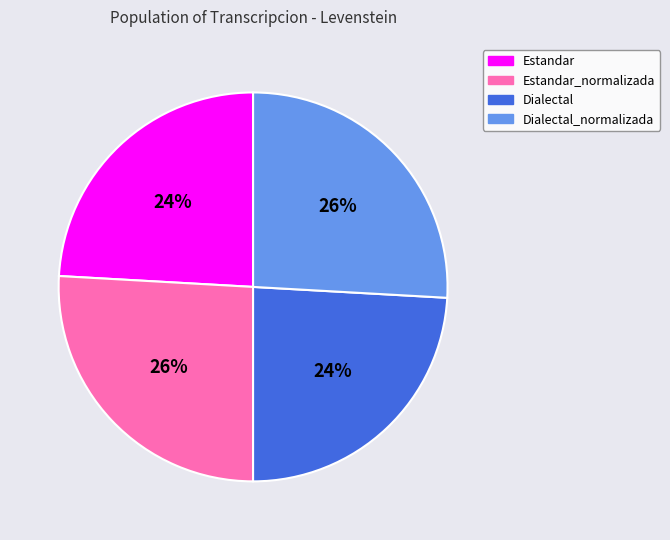

What is the ratio of the value at Estandar to the value at Dialectal_normalizada?

0.9